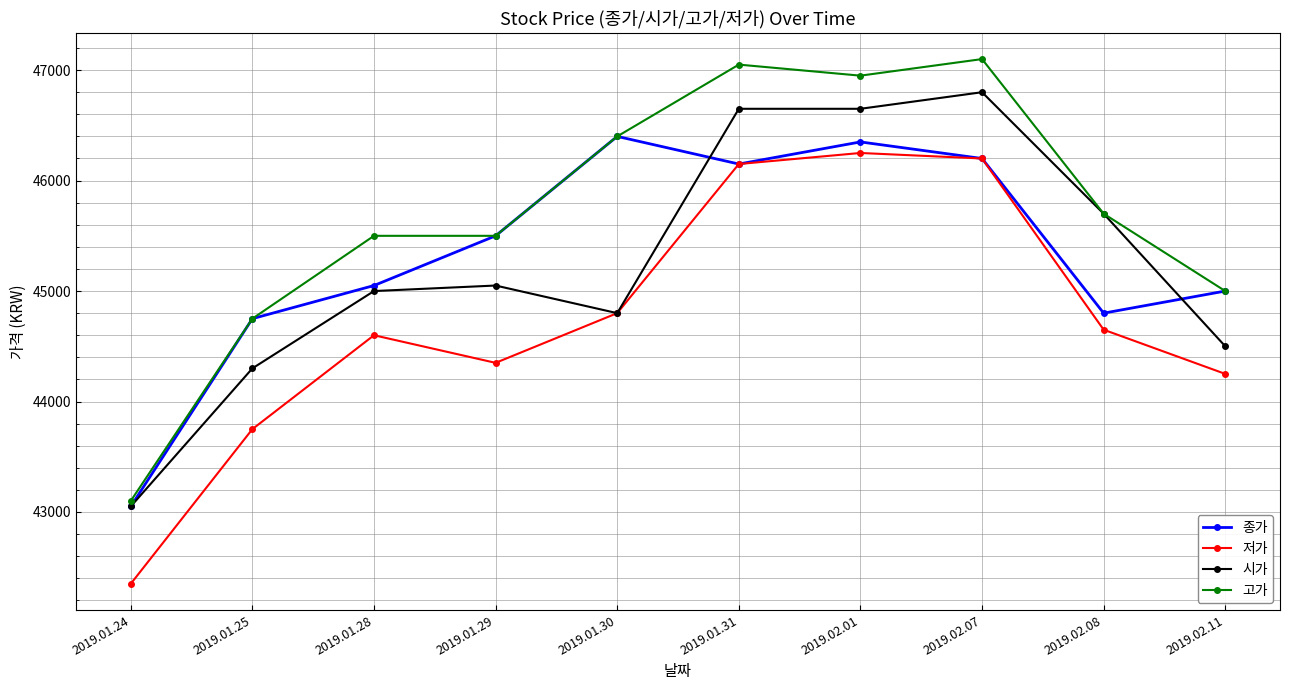

At which category does the chart reach its minimum across all series?

2019.01.24